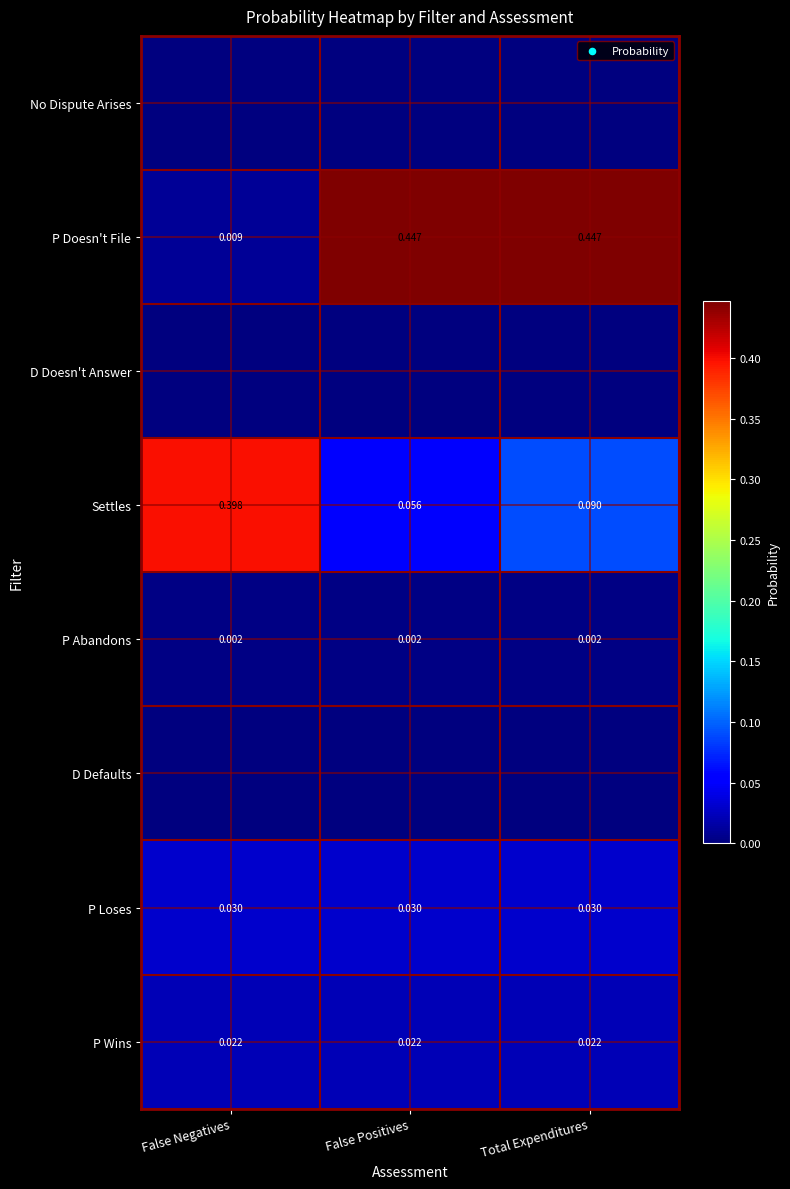

At which label is P Doesn't File closest to 0?

False Negatives